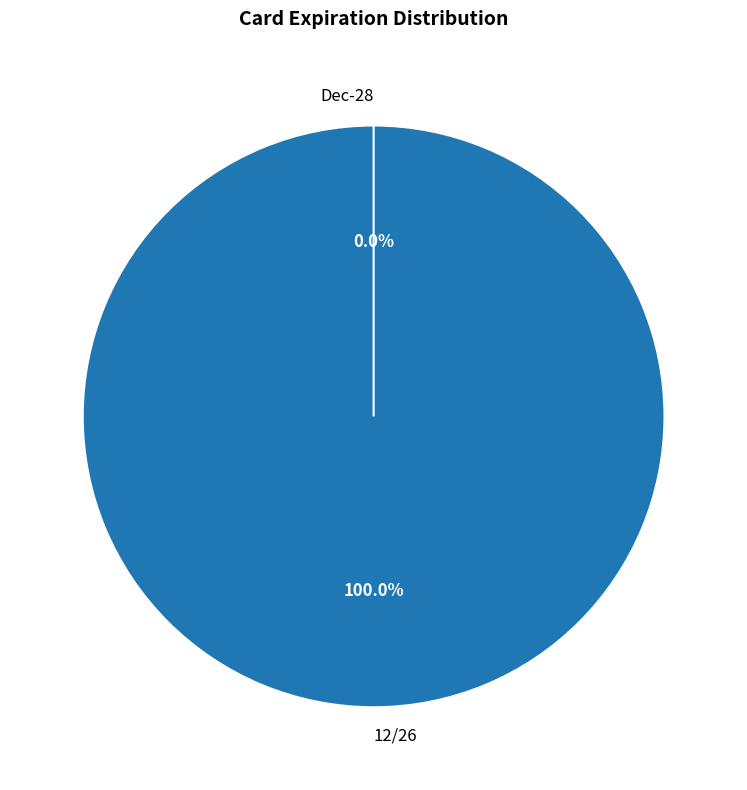

True or false: Dec-28 accounts for 14% of the total.

False